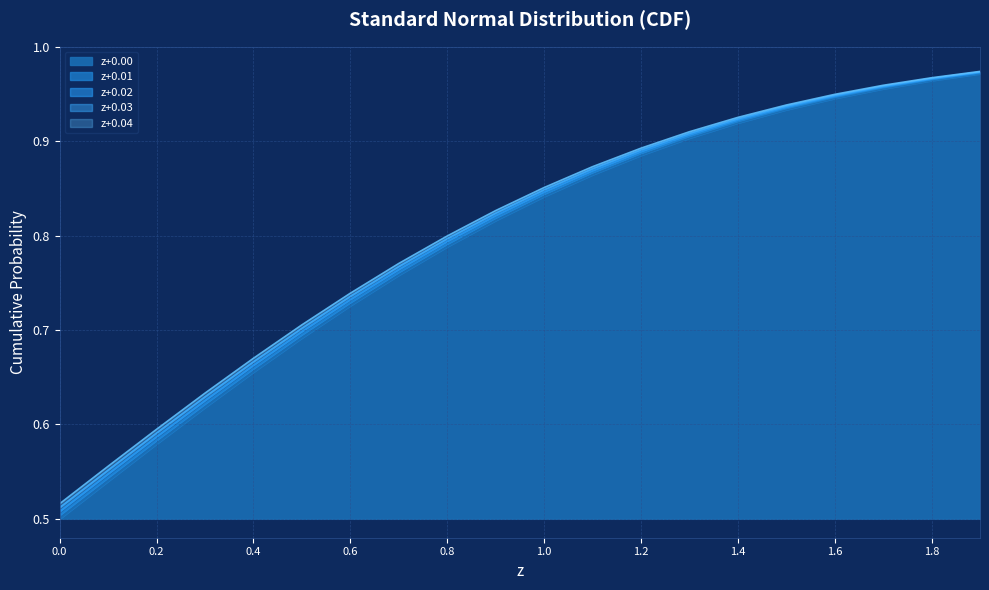

The value of z+0.02 at 1.4 is 0.9. True or false?

True